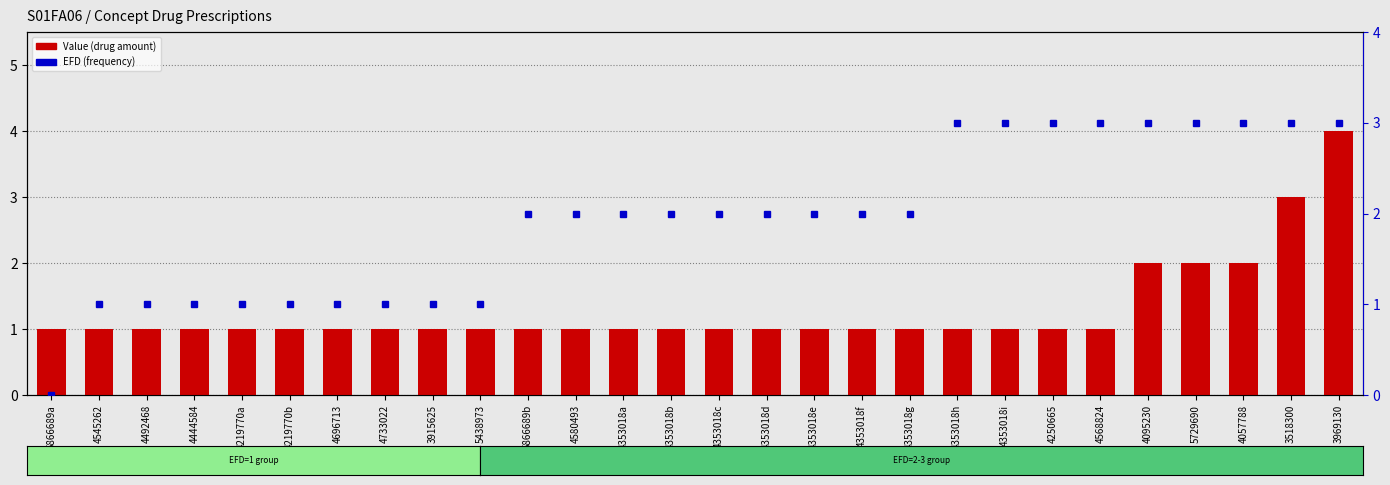

Is the value of Value at 4492468 greater than the value of EFD at 3518300?

No